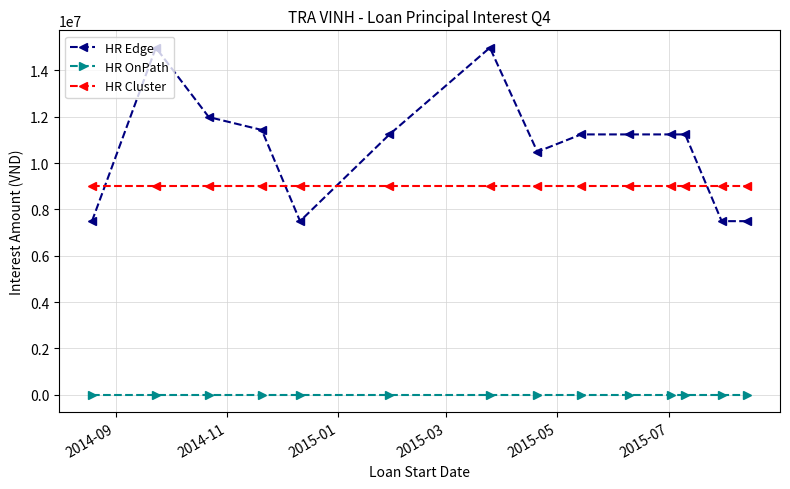

True or false: HR Cluster and HR OnPath intersect in this chart.

False